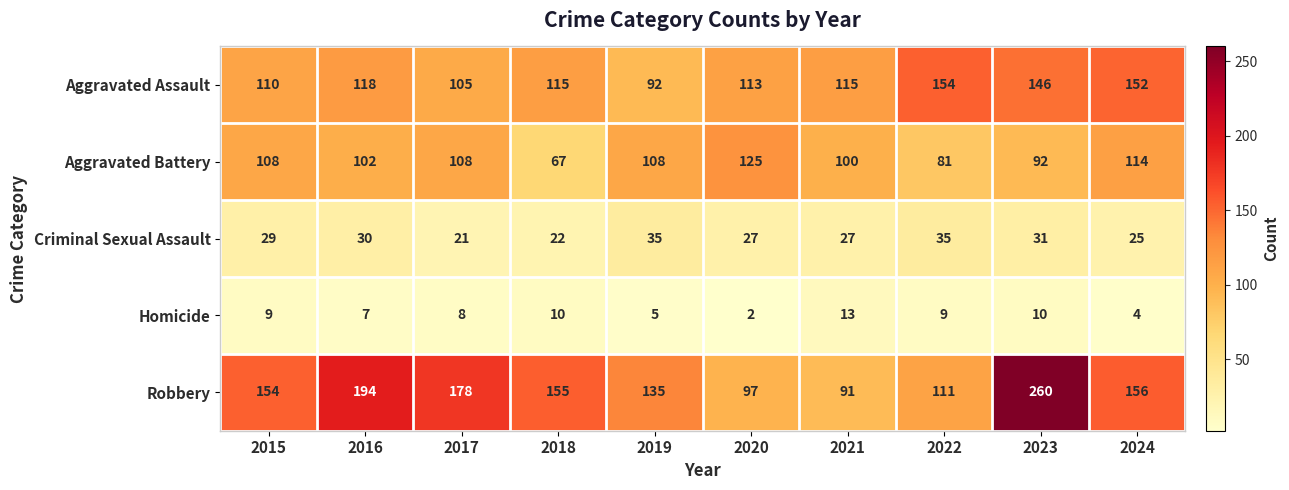

What is the total value across all series at 2019?

375